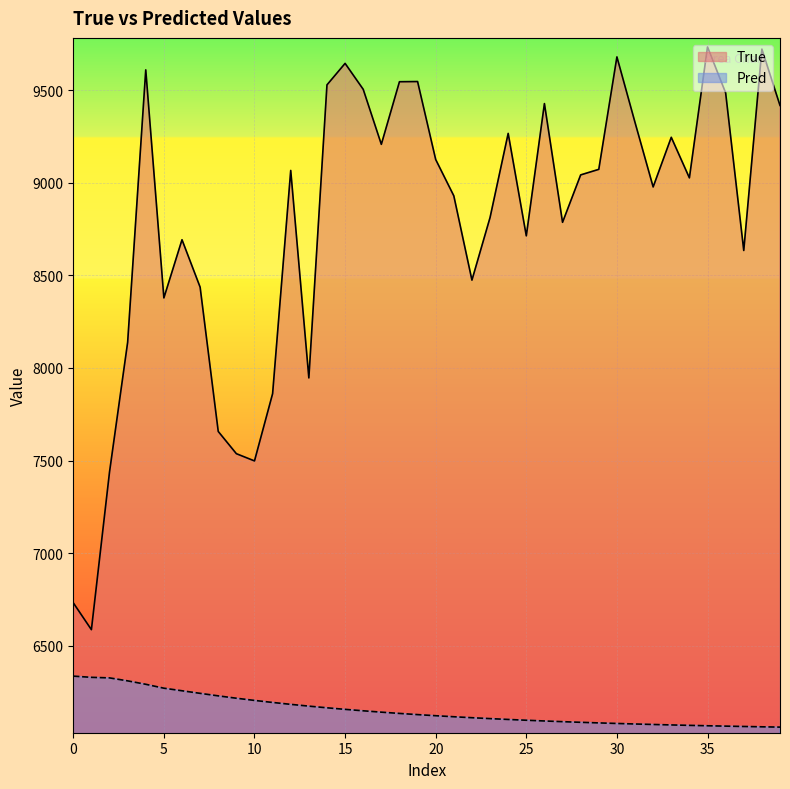

Is the value of Pred at 10 greater than the value of True at 5?

No